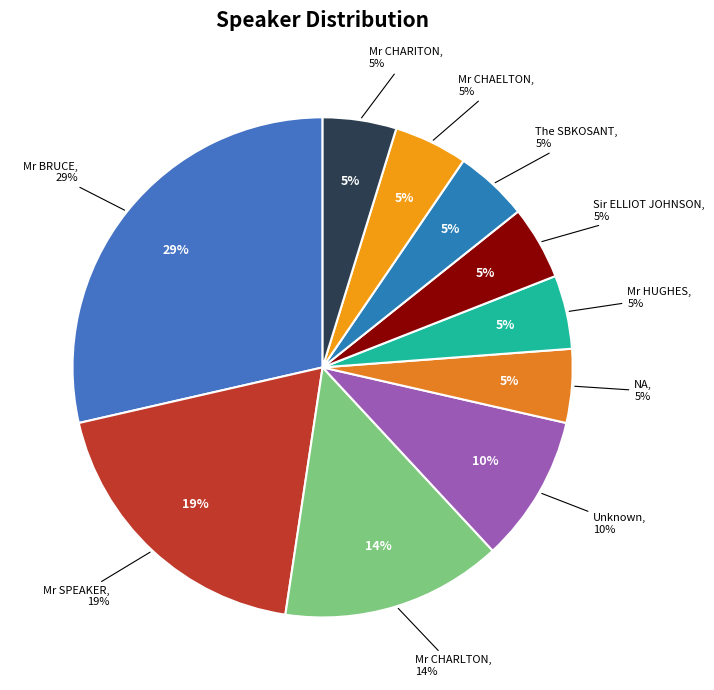

What percentage do Unknown and Mr CHARLTON together represent?

23.8%